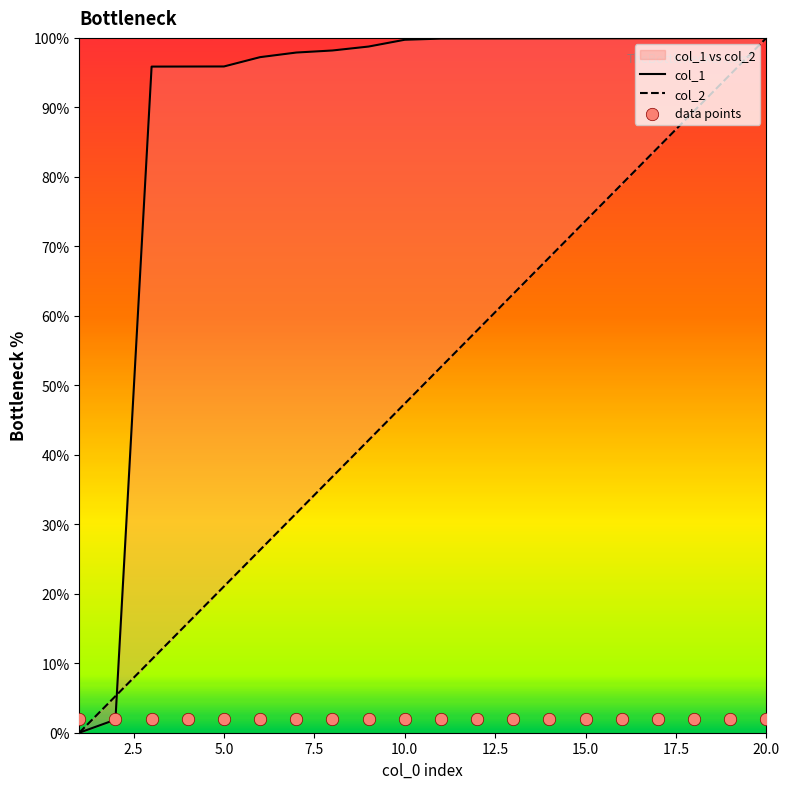

Which series contains the lowest Y value?

col_1